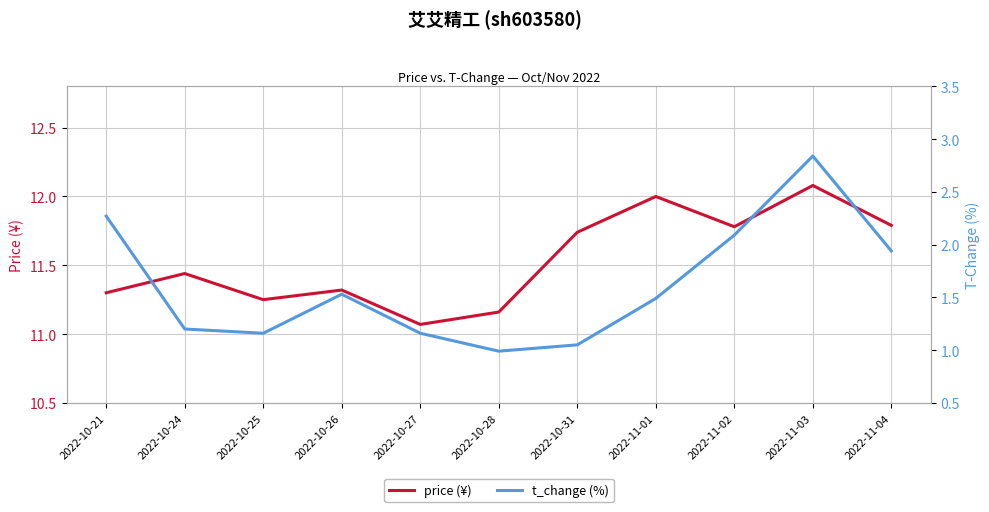

What is the minimum value for t_change (%)?

1.0